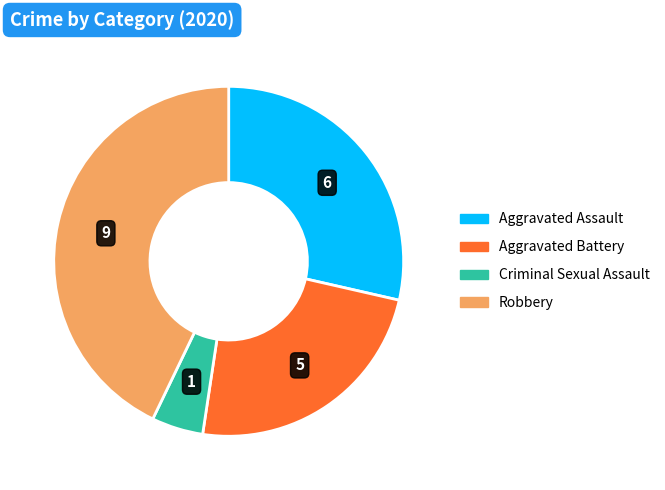

Does any single category account for the majority?

No